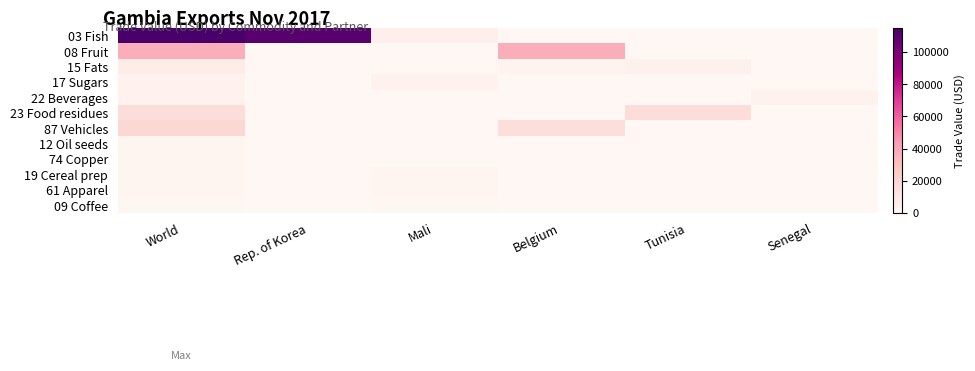

Which series has the widest spread of values?

03 Fish